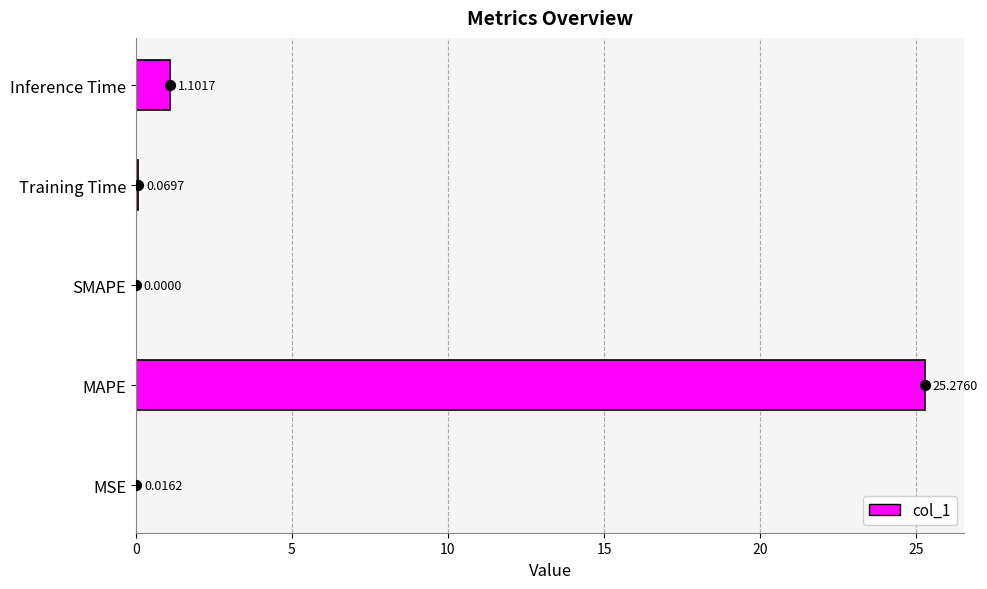

Where is col_1 nearest to the value 12?

Inference Time